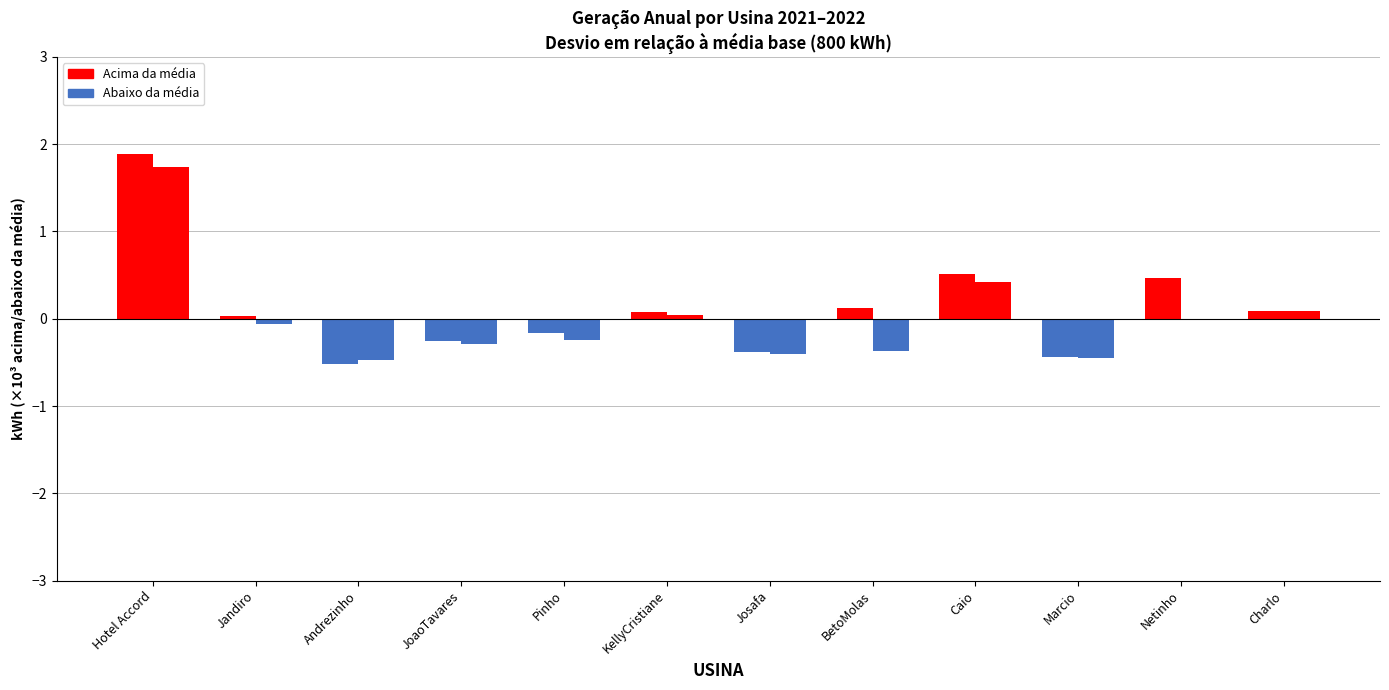

How many categories are shown in the chart?

12